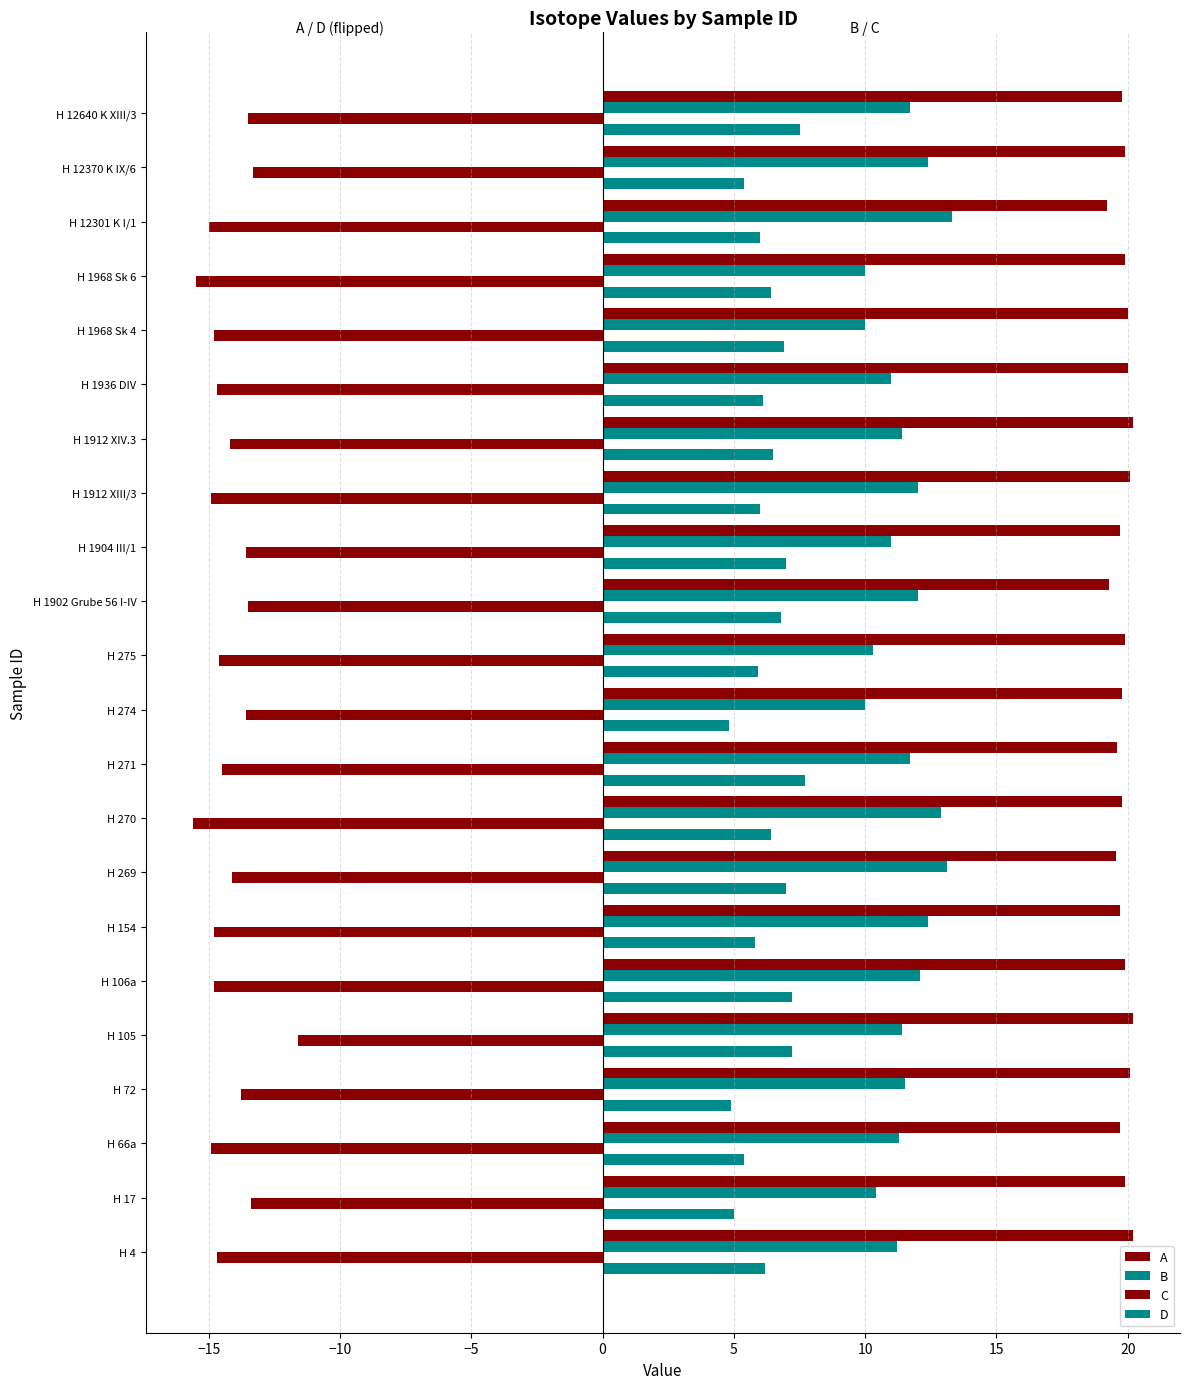

How many distinct data groups are displayed?

4